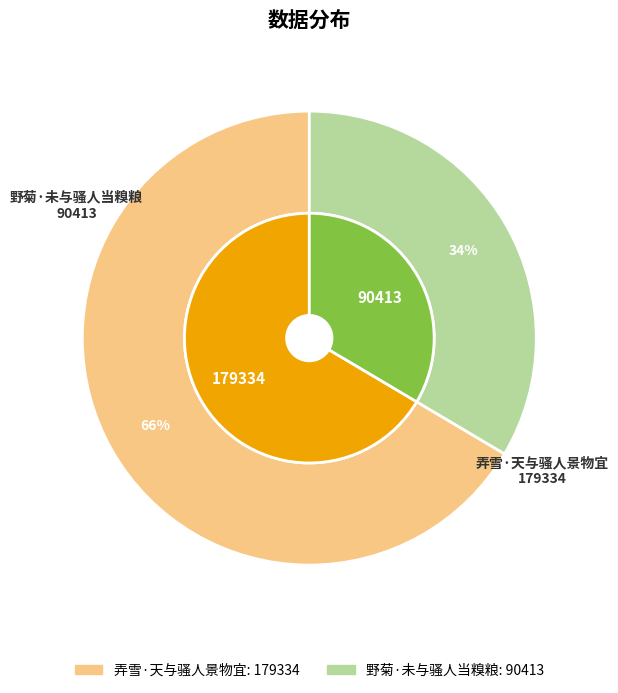

How many slices are in this pie chart?

2